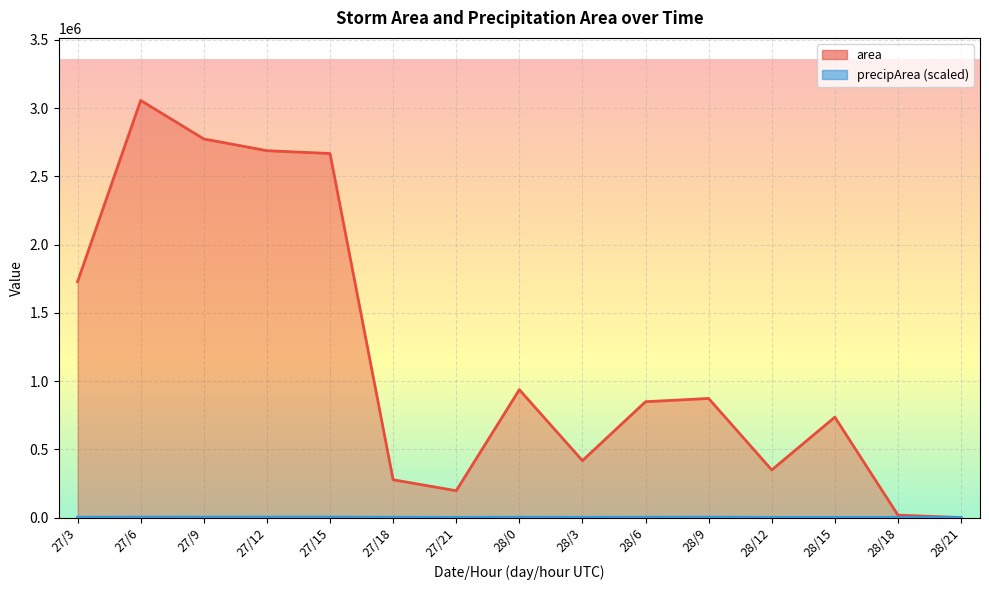

The precipArea series shows 4392.7 at 28/9. True or false?

False